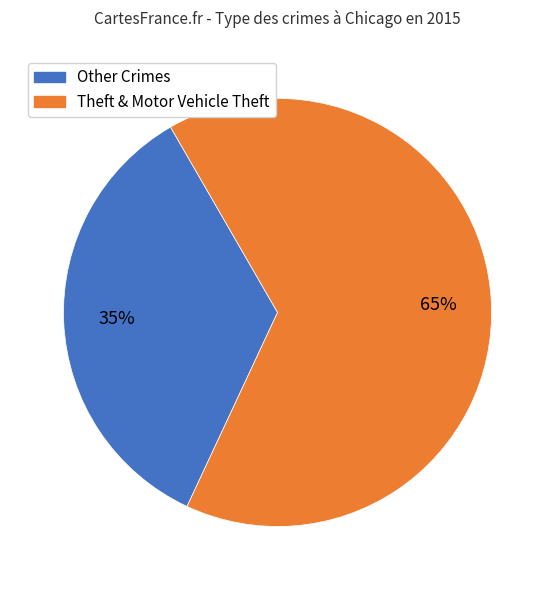

Between Other Crimes and Theft & Motor Vehicle Theft, which is larger?

Theft & Motor Vehicle Theft